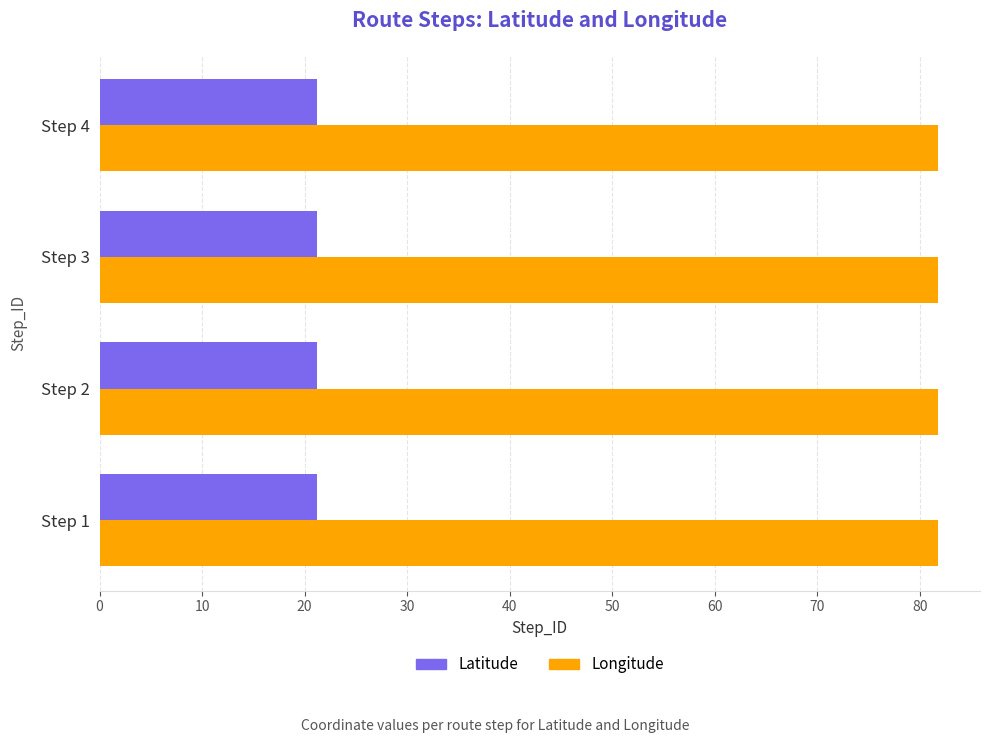

Rank the series by their maximum value, from lowest to highest.

Latitude, Longitude